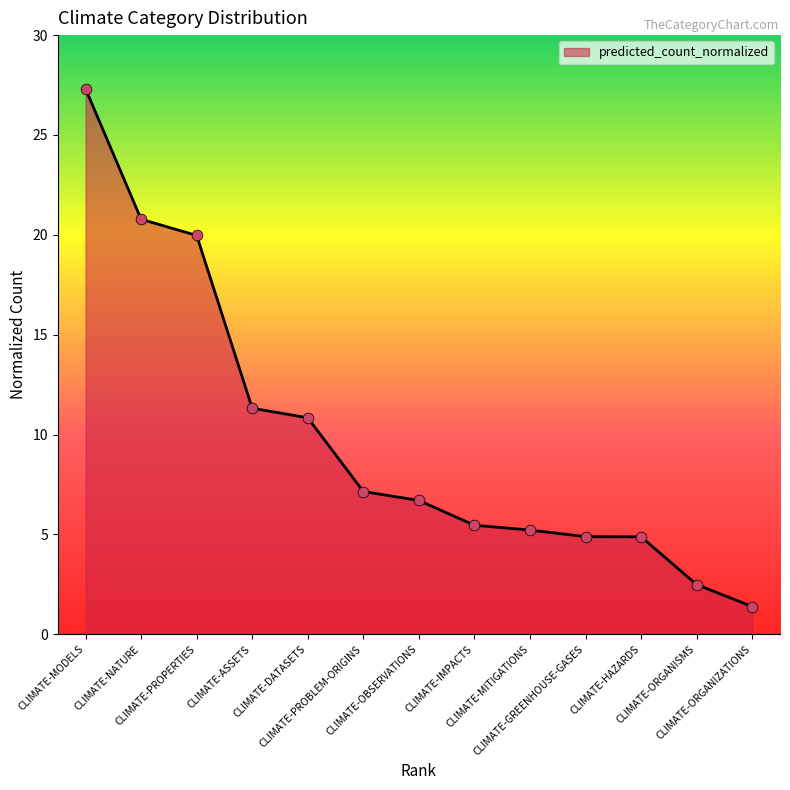

Approximately how many times larger is the value at CLIMATE-IMPACTS compared to CLIMATE-HAZARDS?

1.1